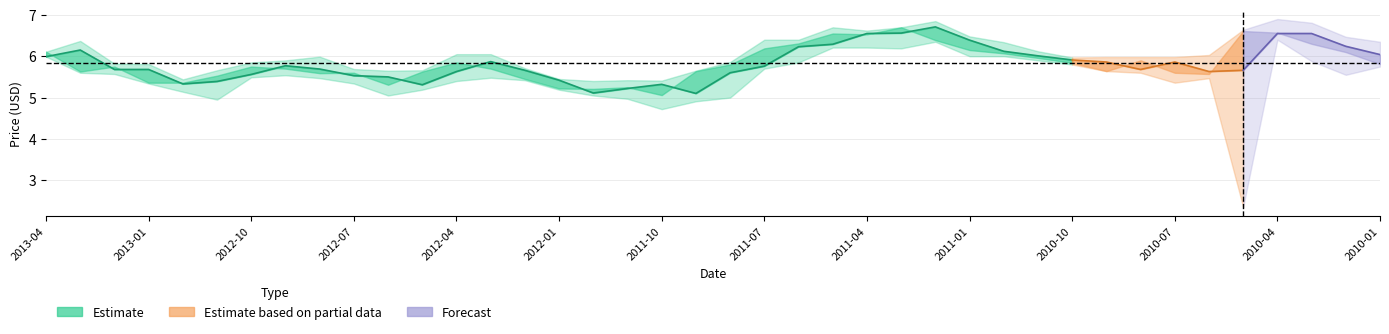

At which category does the chart reach its minimum across all series?

2010-05-03